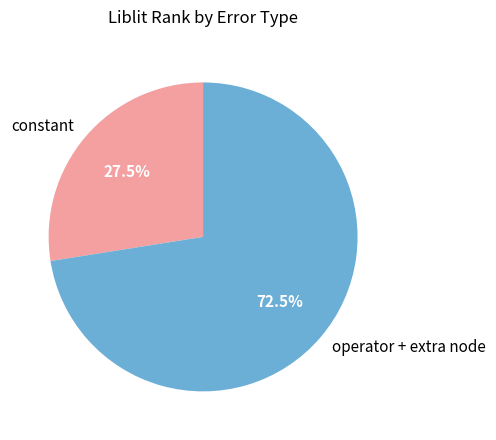

How many slices are in this pie chart?

2